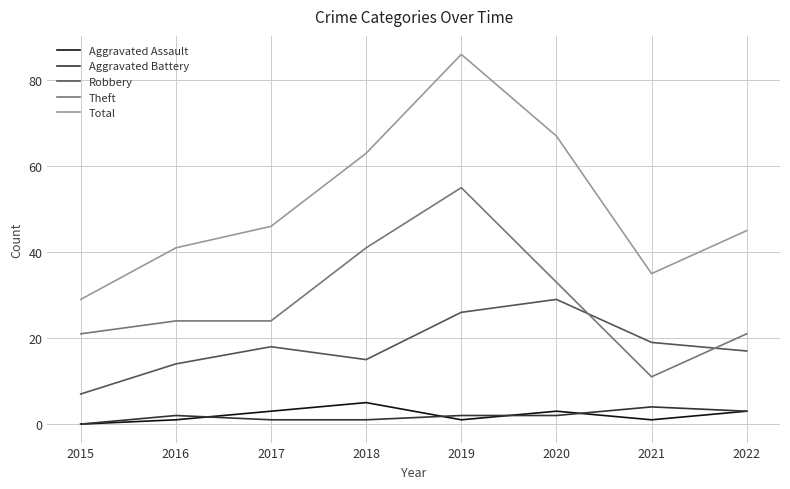

Where is the first local minimum for Total?

2021